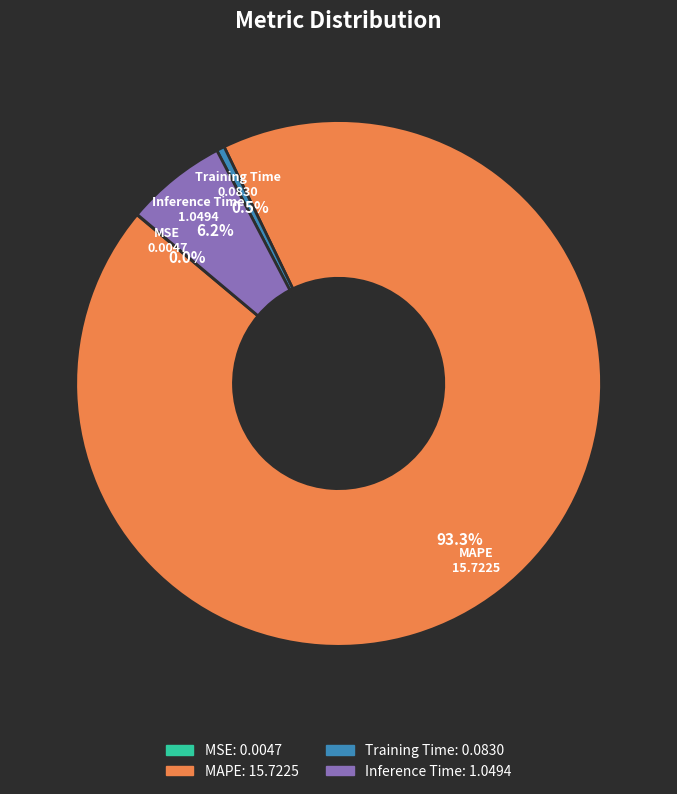

Combined, do Training Time and MAPE account for over 50%?

Yes